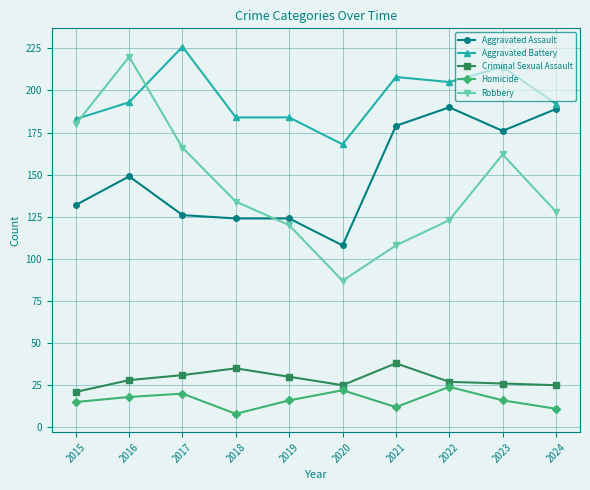

What is the sum of the Aggravated Assault values at 2016 and 2019?

273